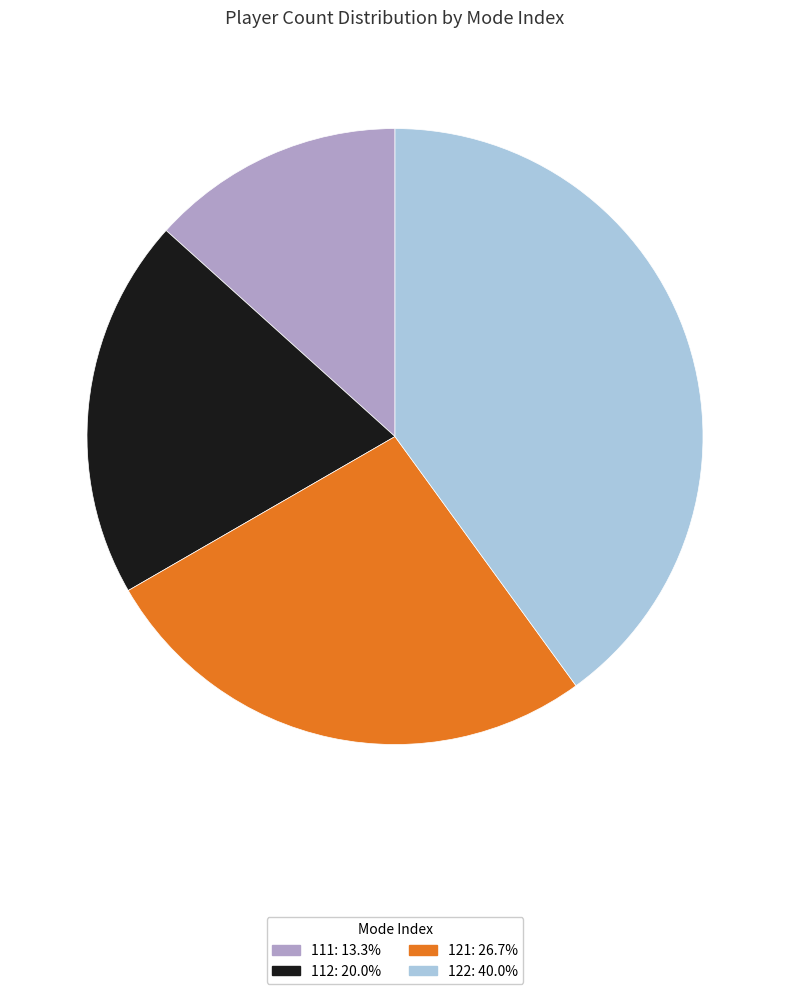

How many slices are in this pie chart?

4